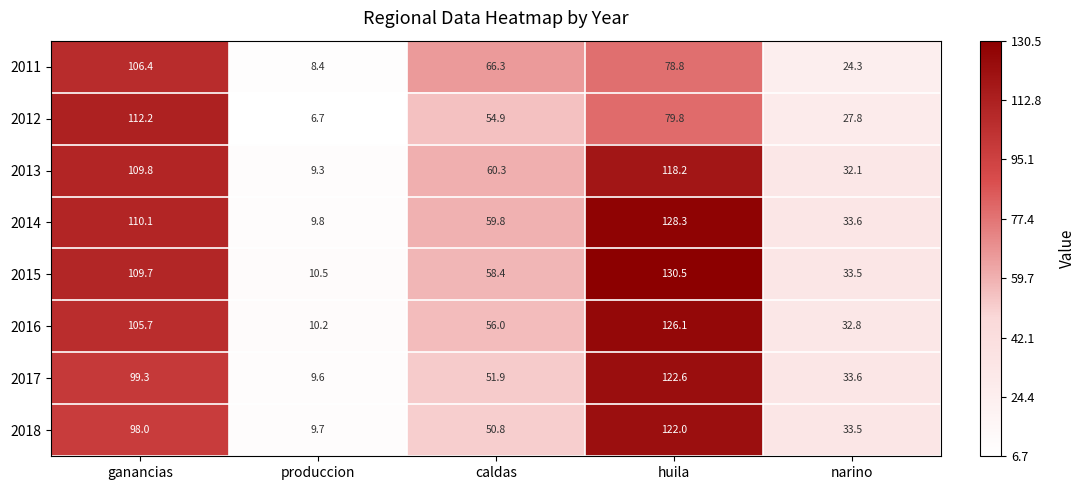

At ganancias, list the series in order from largest to smallest.

2012, 2014, 2013, 2015, 2011, 2016, 2017, 2018